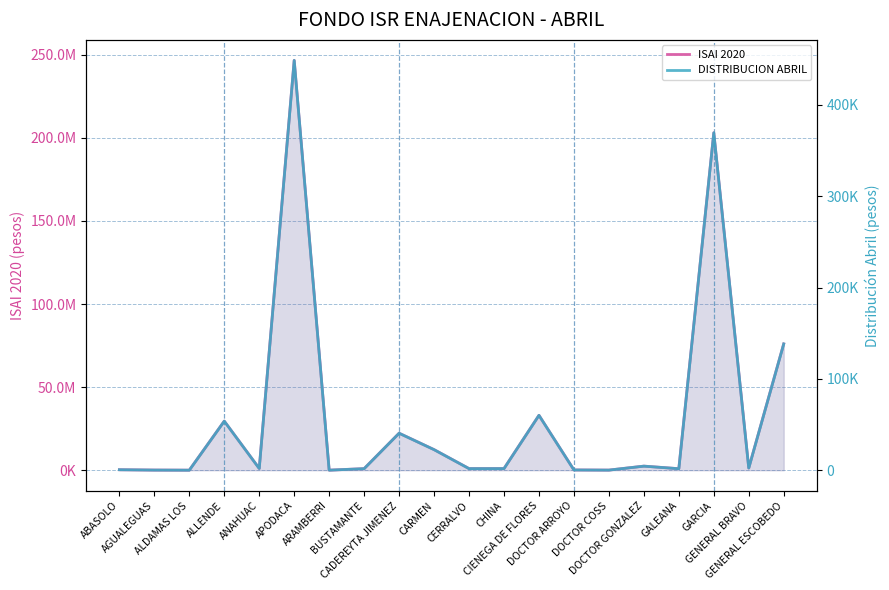

How many lines are shown in the chart?

2